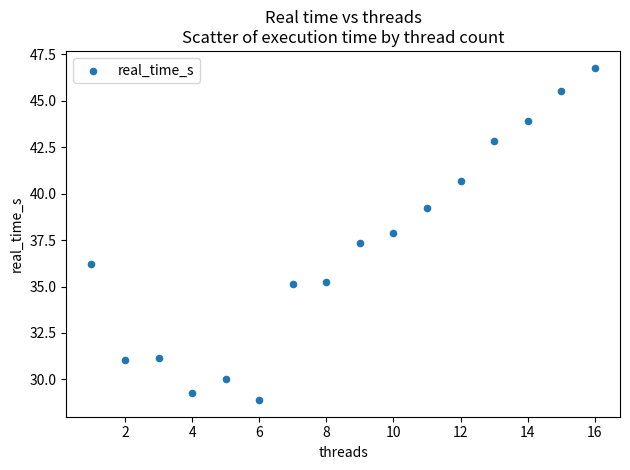

What Y value in the scatter plot is closest to 37?

37.4